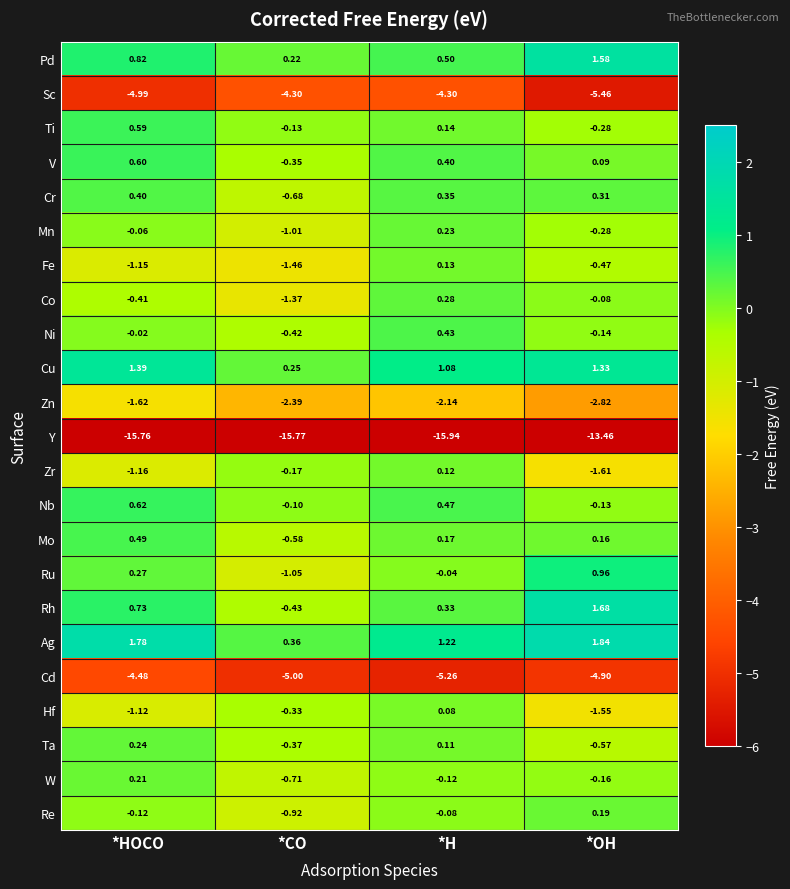

Which series has the widest spread of values?

Y